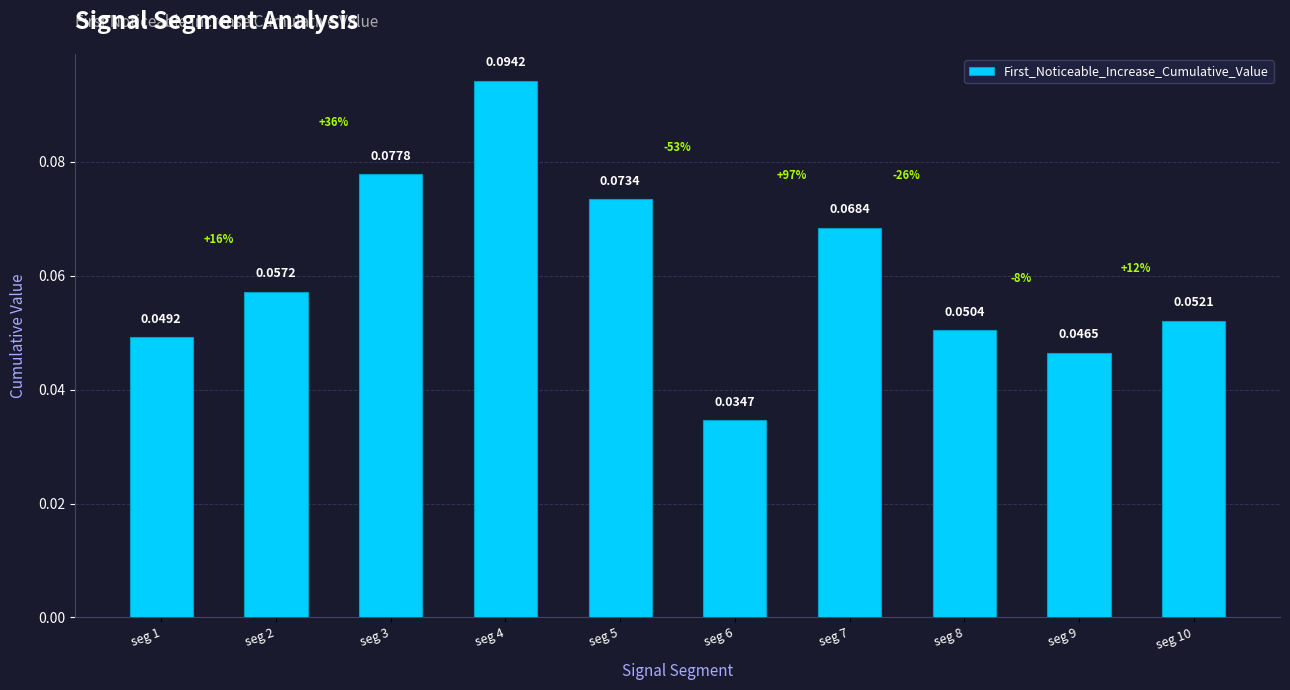

Rank the categories by value from lowest to highest.

seg 6, seg 9, seg 1, seg 8, seg 10, seg 2, seg 7, seg 5, seg 3, seg 4